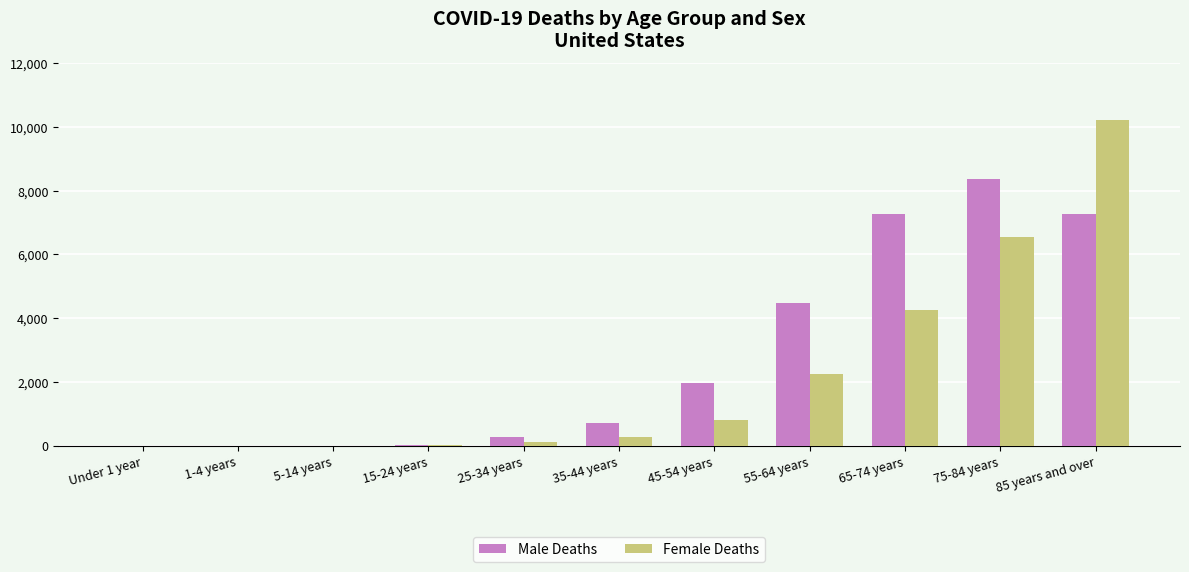

What is the spread (max minus min) of values at 65-74 years?

2994